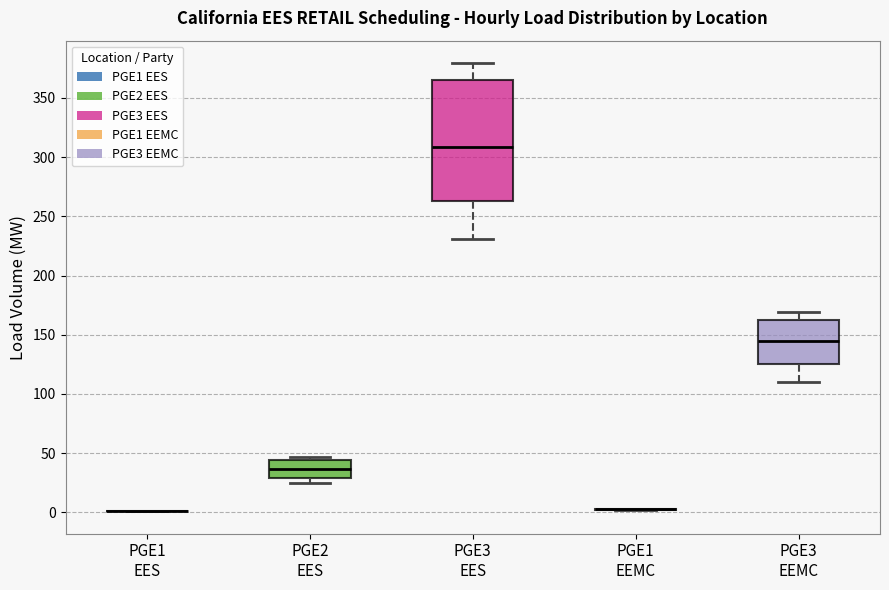

Which box is the tallest, from its lower edge to its upper edge?

PGE3 EES